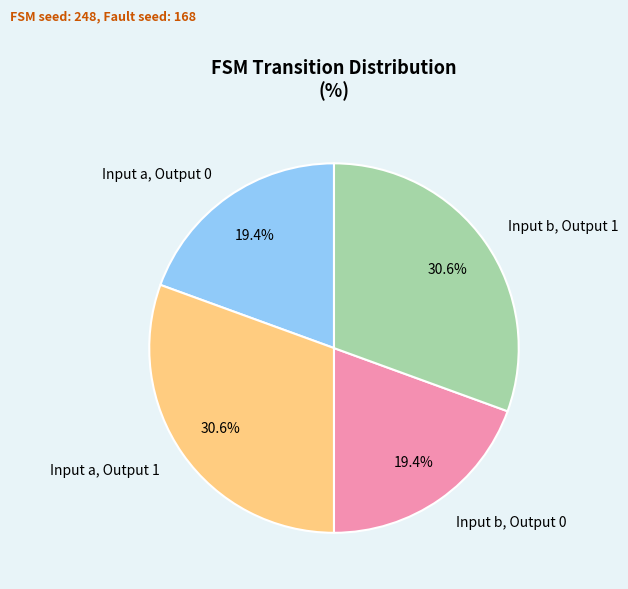

What portion of the pie excludes Input a, Output 0?

80.6%